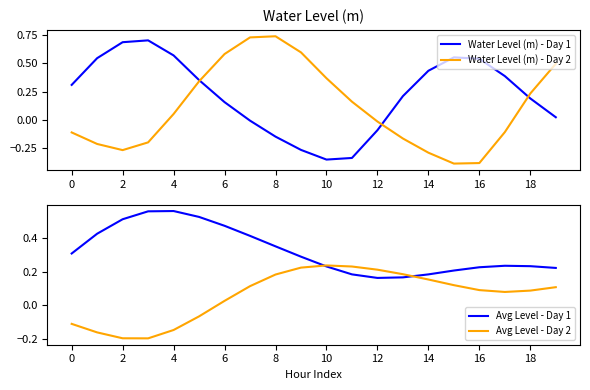

What is the sum of the Water Level (m) - Day 2 values at 15 and 12?

-0.4